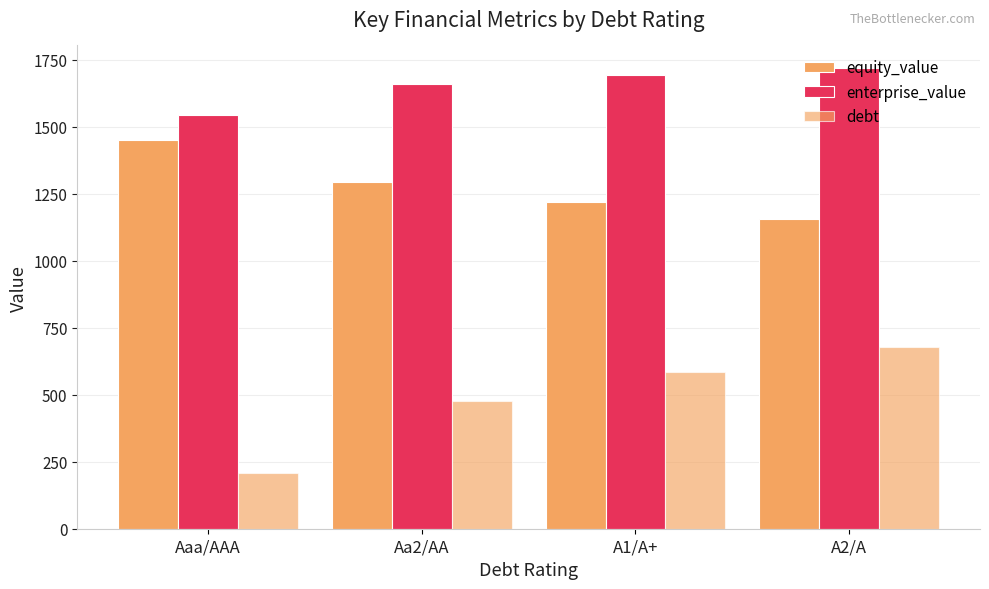

Are the bars grouped side by side (vs. stacked)?

Yes